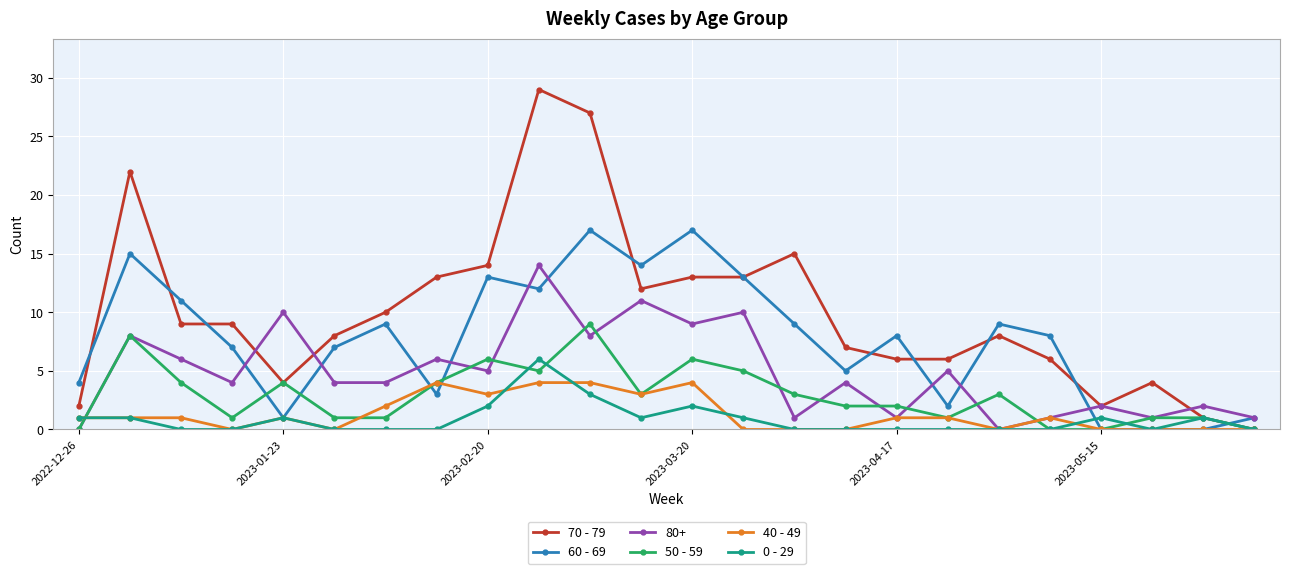

Which series has the largest total across all categories?

70 - 79